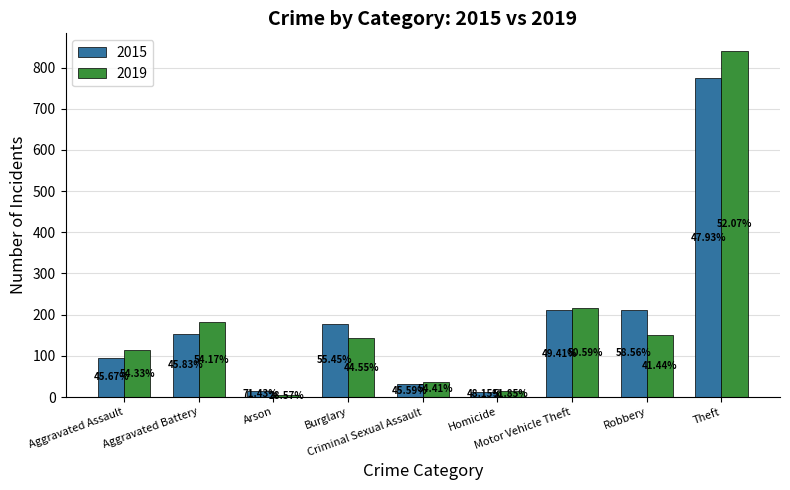

How many groups of bars are there?

9